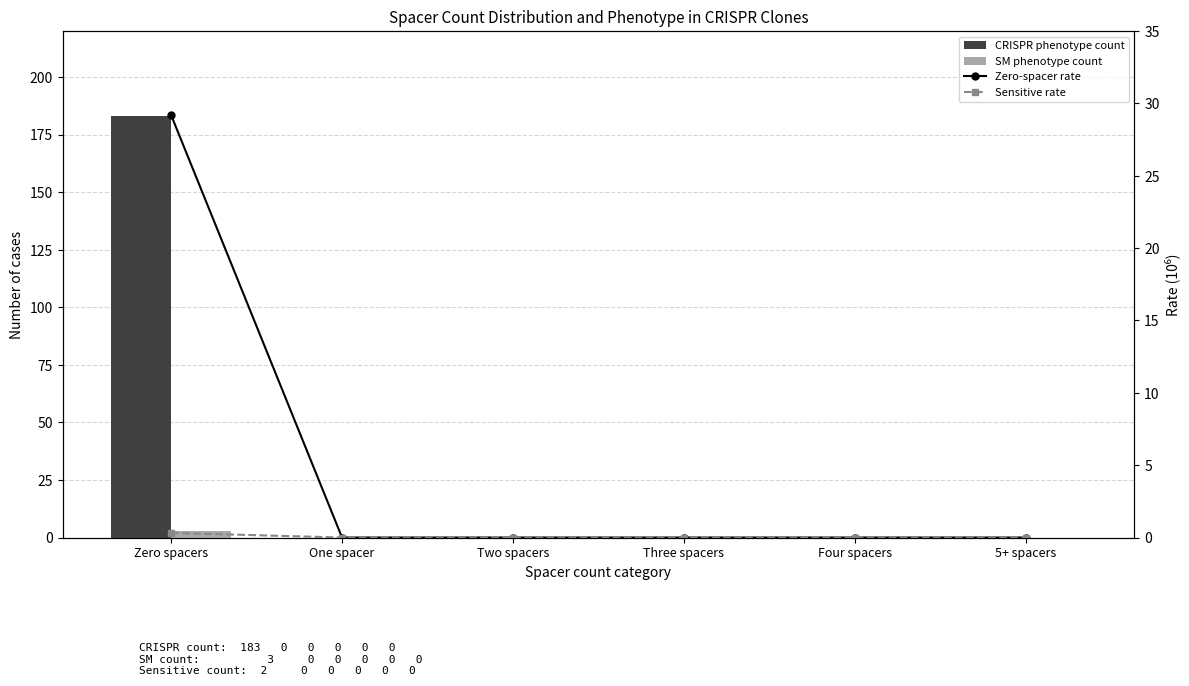

The value of Zero-spacer rate (normalized) at Zero spacers is 8.6. True or false?

False